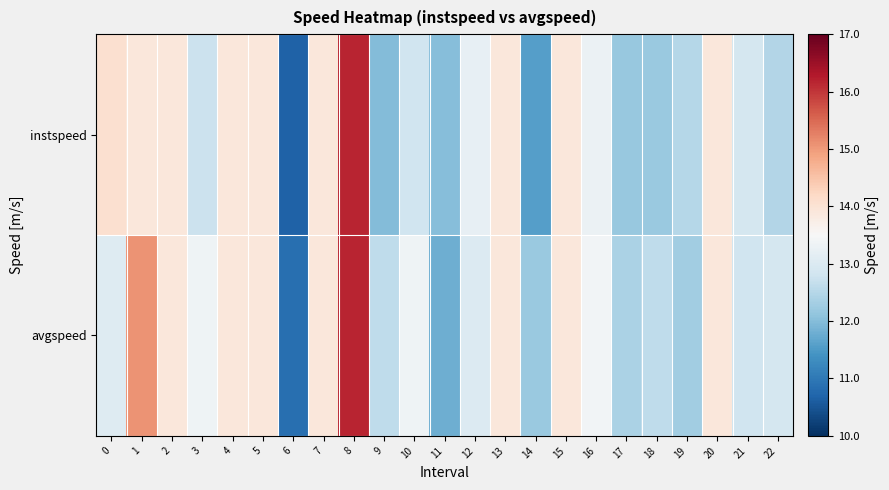

Reading right to left, extract all data points from this chart.

instspeed: 22=12.5	21=12.9	20=13.9	19=12.5	18=12.2	17=12.2	16=13.3	15=13.9	14=11.6	13=13.9	12=13.2	11=12.0	10=12.8	9=12.0	8=16.2	7=13.9	6=10.7	5=13.9	4=13.9	3=12.7	2=13.9	1=13.9	0=14.1
avgspeed: 22=12.9	21=12.8	20=13.9	19=12.3	18=12.6	17=12.4	16=13.4	15=13.9	14=12.2	13=13.9	12=13.0	11=11.8	10=13.3	9=12.6	8=16.2	7=13.9	6=10.9	5=13.9	4=13.9	3=13.3	2=13.9	1=15.1	0=13.1